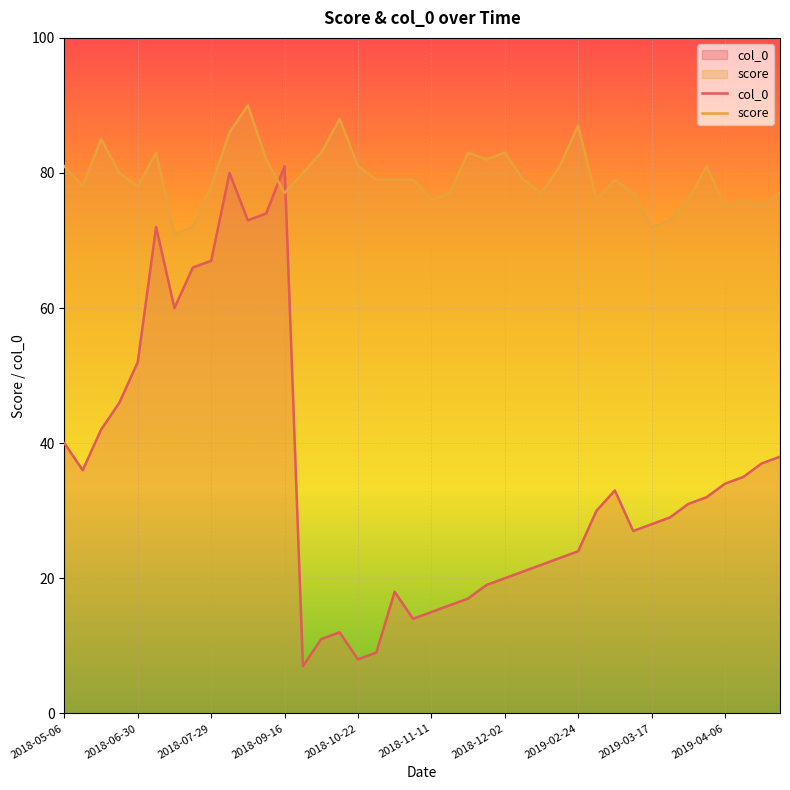

What is the difference between the second highest and second lowest values in the col_0 series?

72